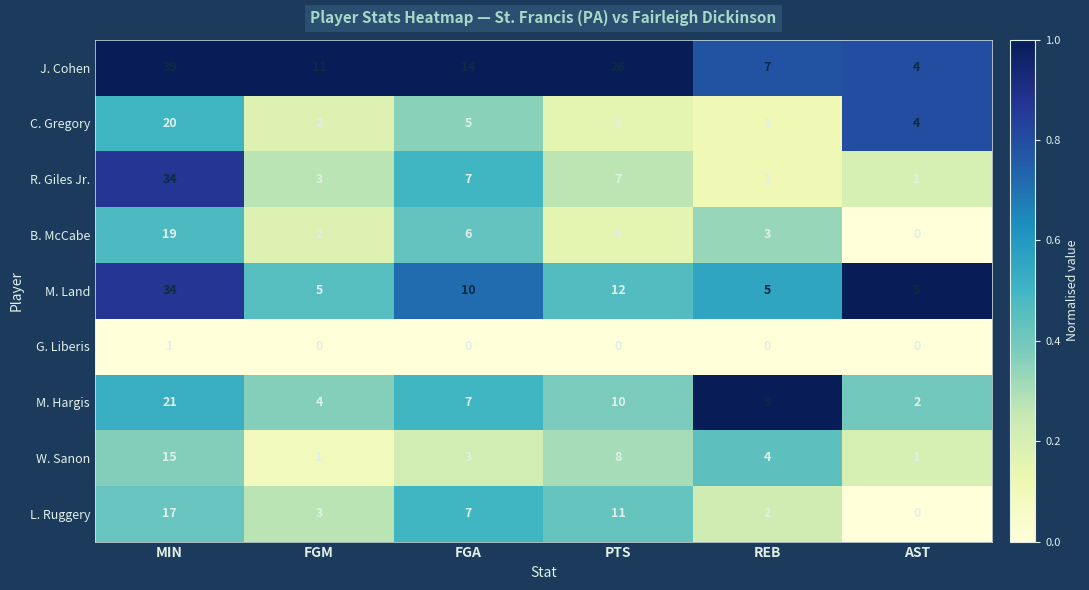

Which category has the lowest value in the C. Gregory series?

REB